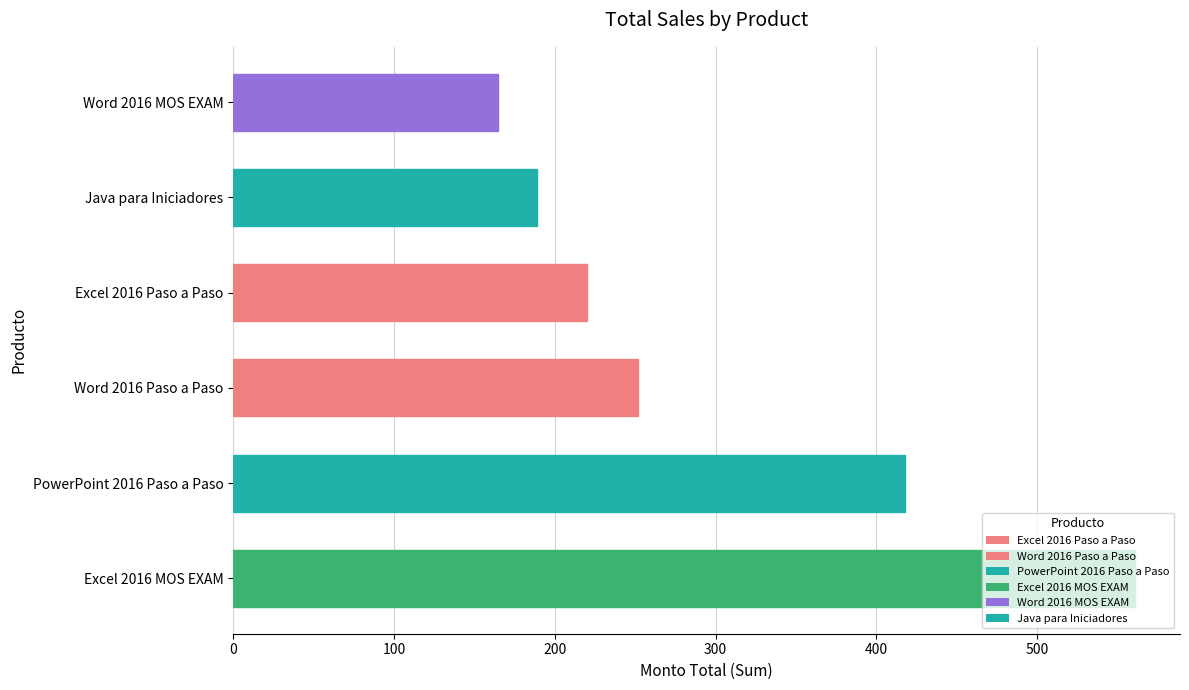

What is the sum of the values at PowerPoint 2016 Paso a Paso and Word 2016 Paso a Paso?

669.7